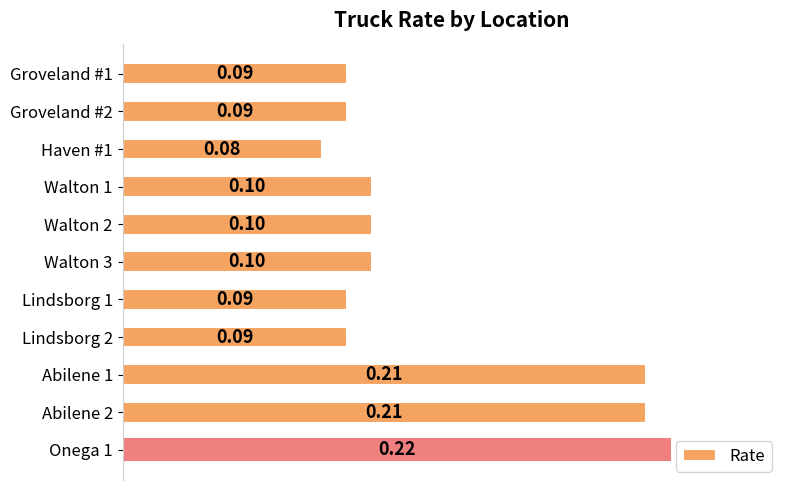

What is the average value?

0.1